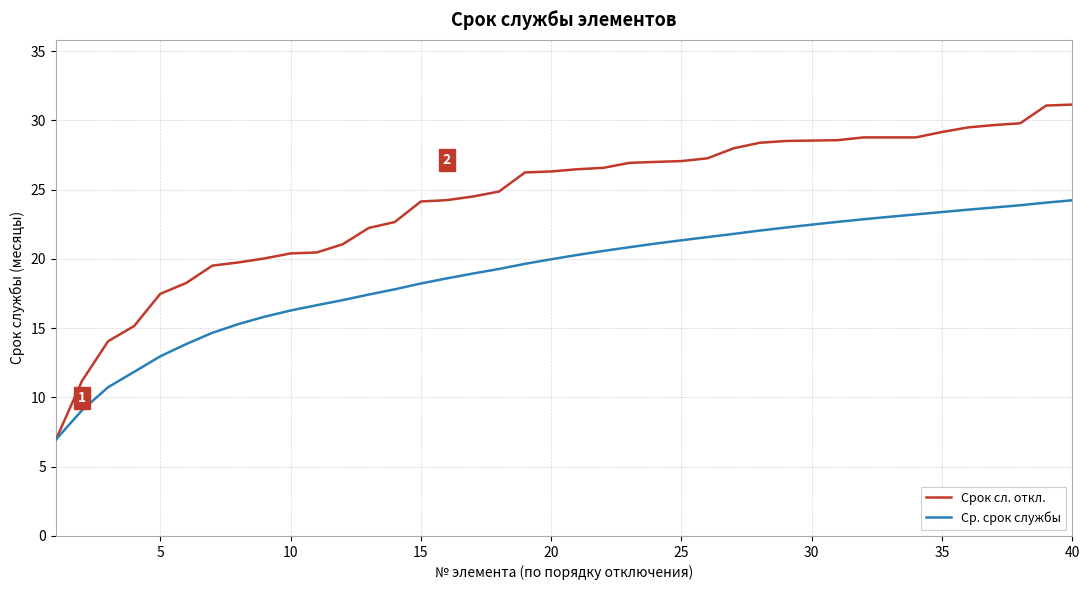

Rank the series by their maximum value, from highest to lowest.

Срок сл. откл., Ср. срок службы